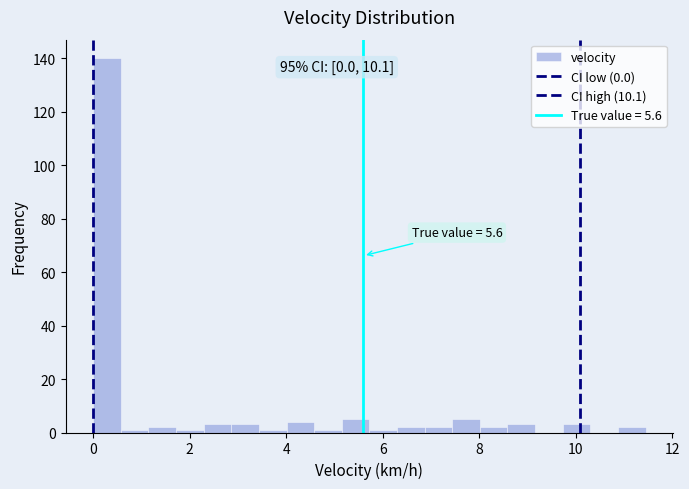

Read against the x-axis, roughly where is the centre of the tallest bar?

0.2